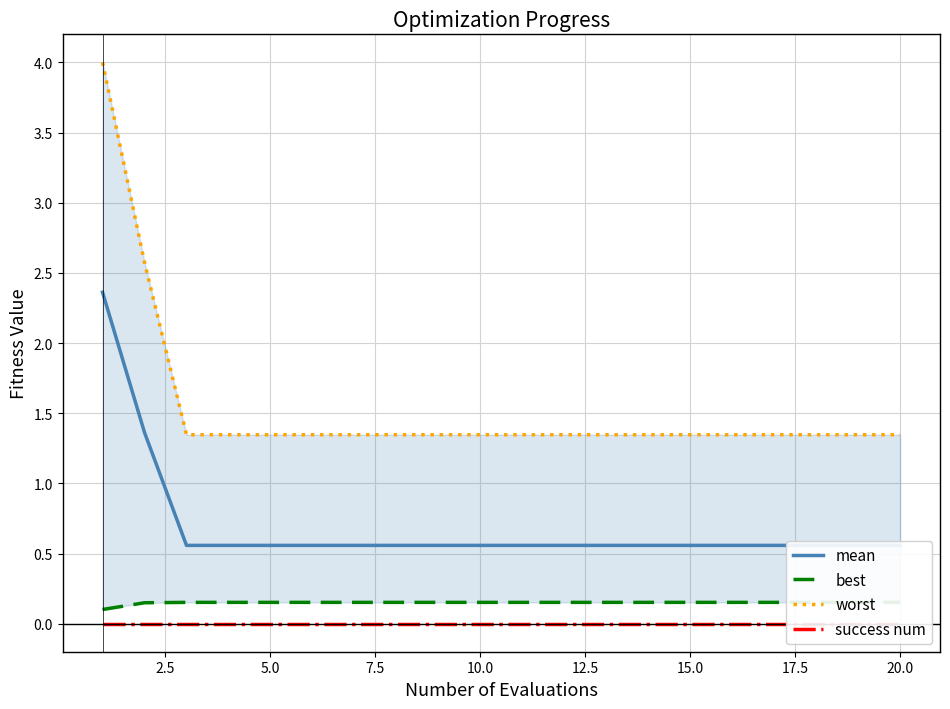

Between 15.0 and 7.5, which is larger?

15.0